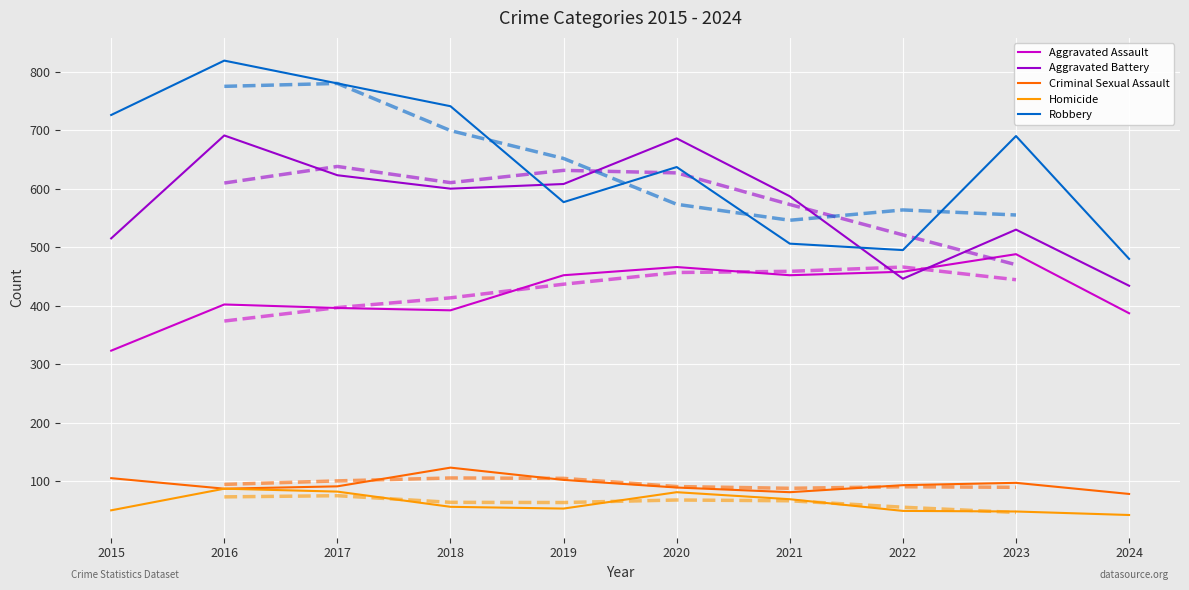

Which has a higher value, 2018 or 2021?

2021